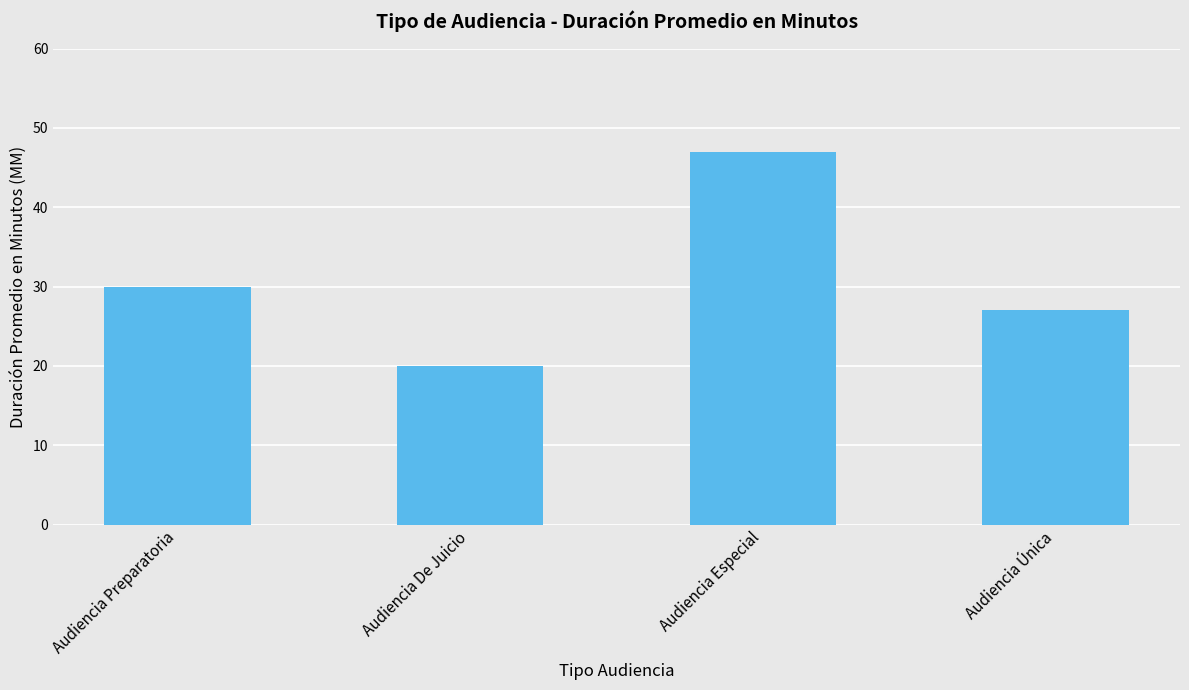

Are the bars horizontal?

No